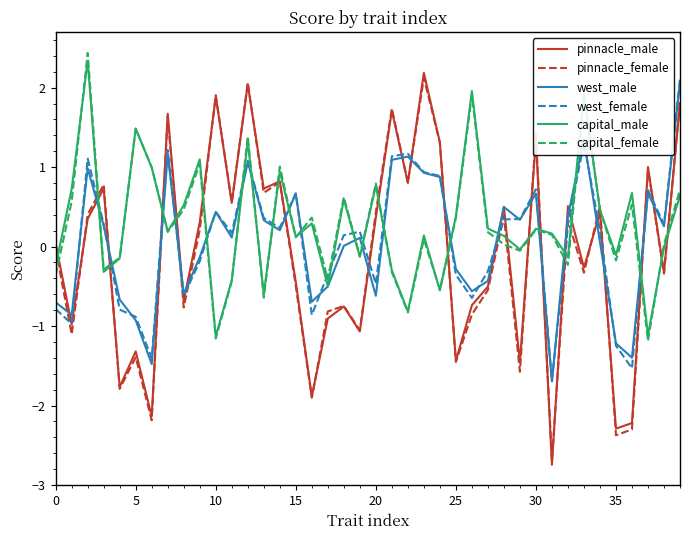

What is the minimum value shown in the chart?

-2.7